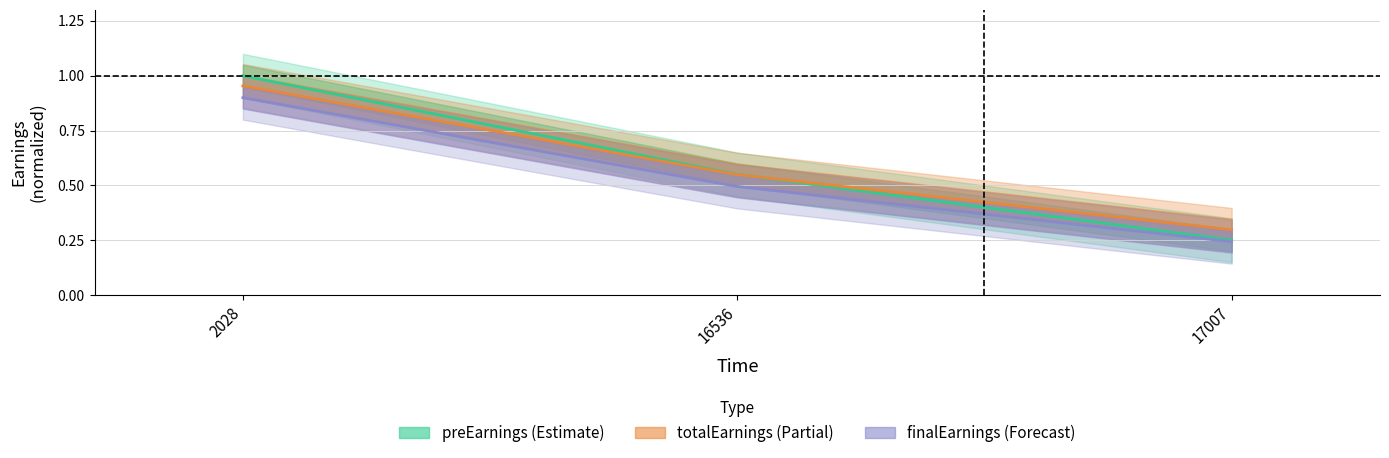

List the labels in order of totalEarnings value, smallest first.

17007, 16536, 2028